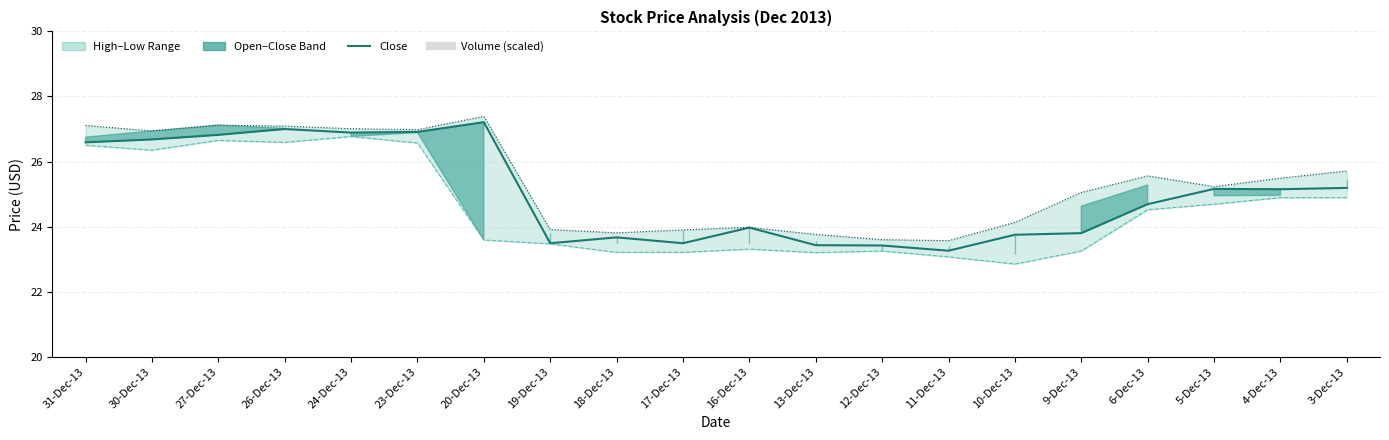

What is the value of the High bar at the 5th from the left?

27.0